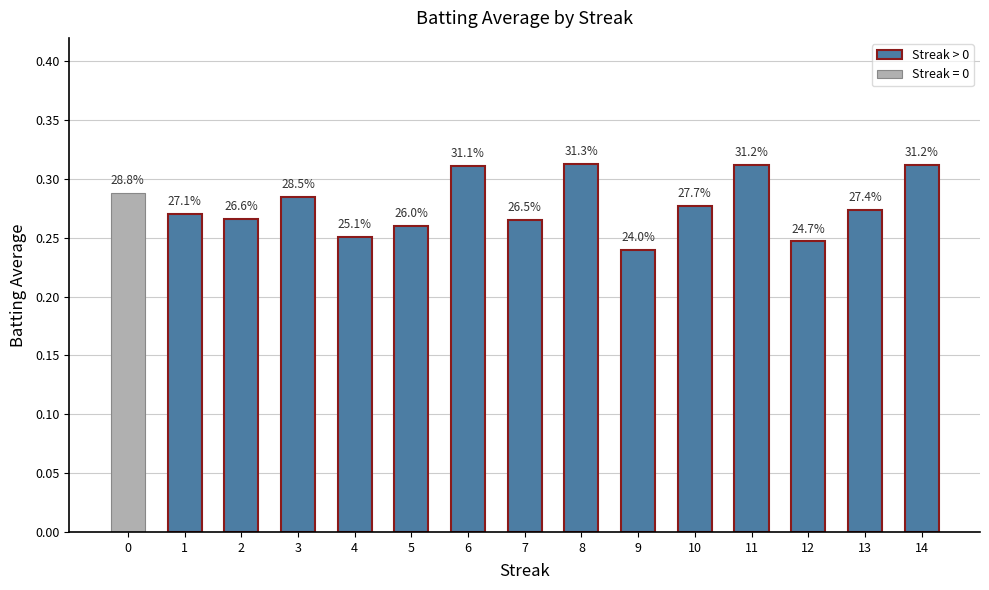

Are the bars horizontal?

No